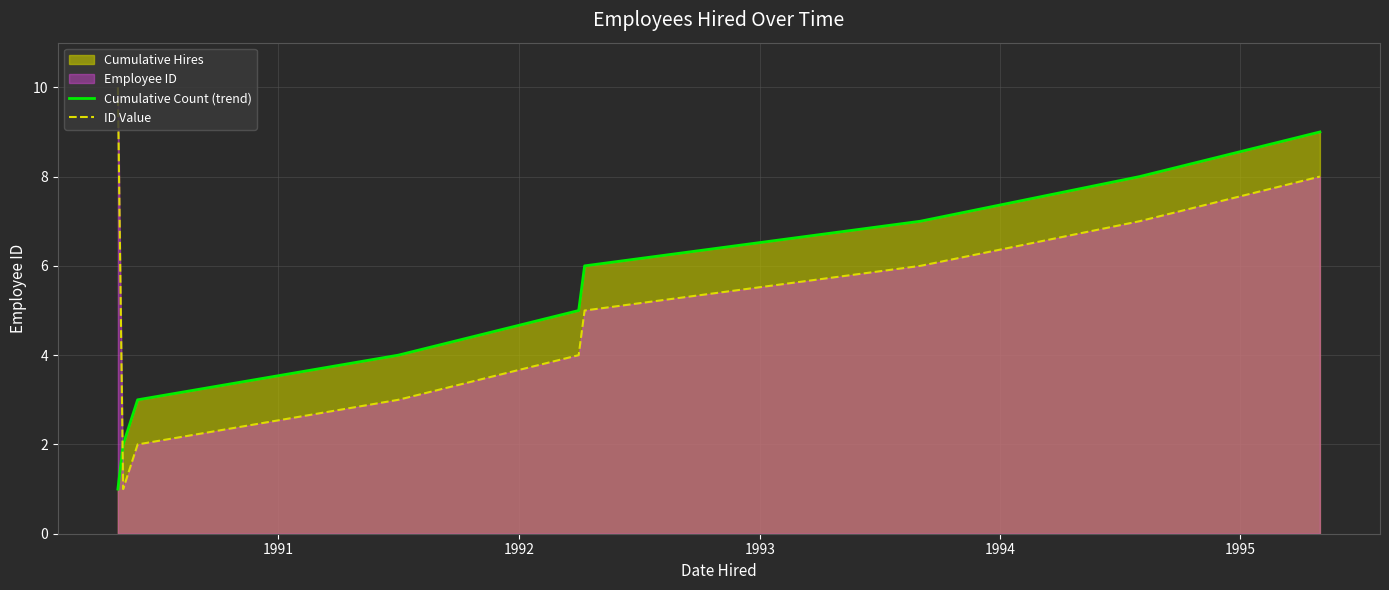

Which series has the largest range (max minus min)?

ID Value